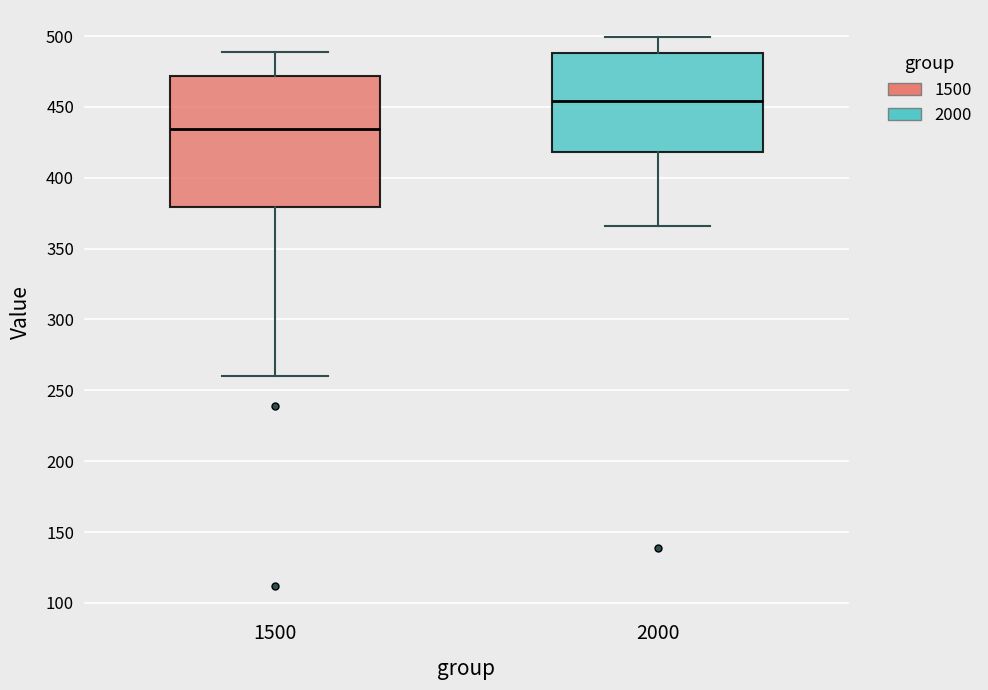

Where does the median line of the box at x = 2000 sit on the y-axis? The values are not printed on the chart, so give them approximately, as read against the axis.

455